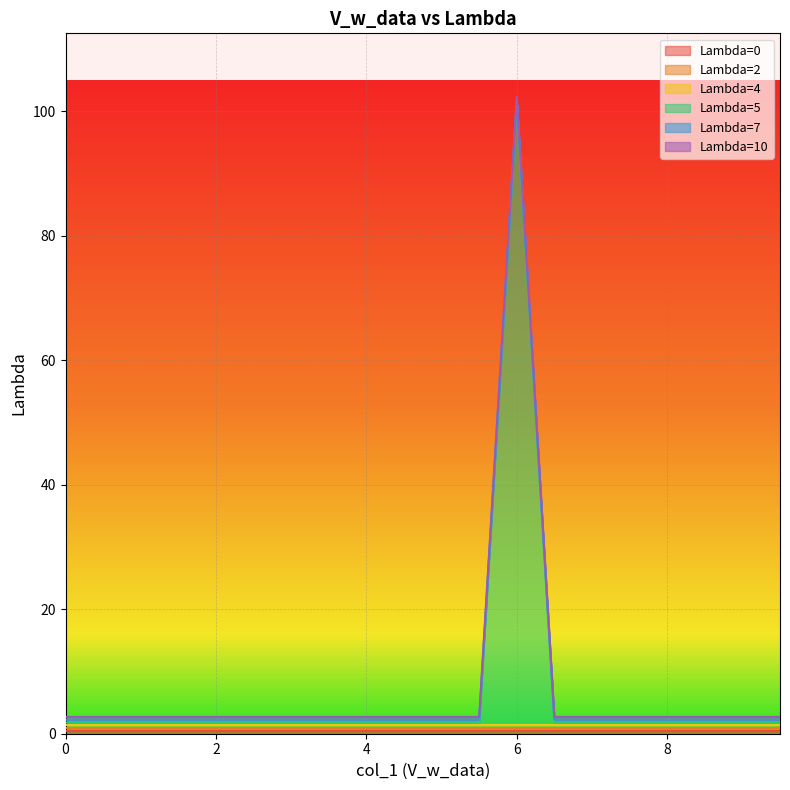

Is the value of Lambda=7 at 4.5 greater than the value of Lambda=0 at 3.5?

No